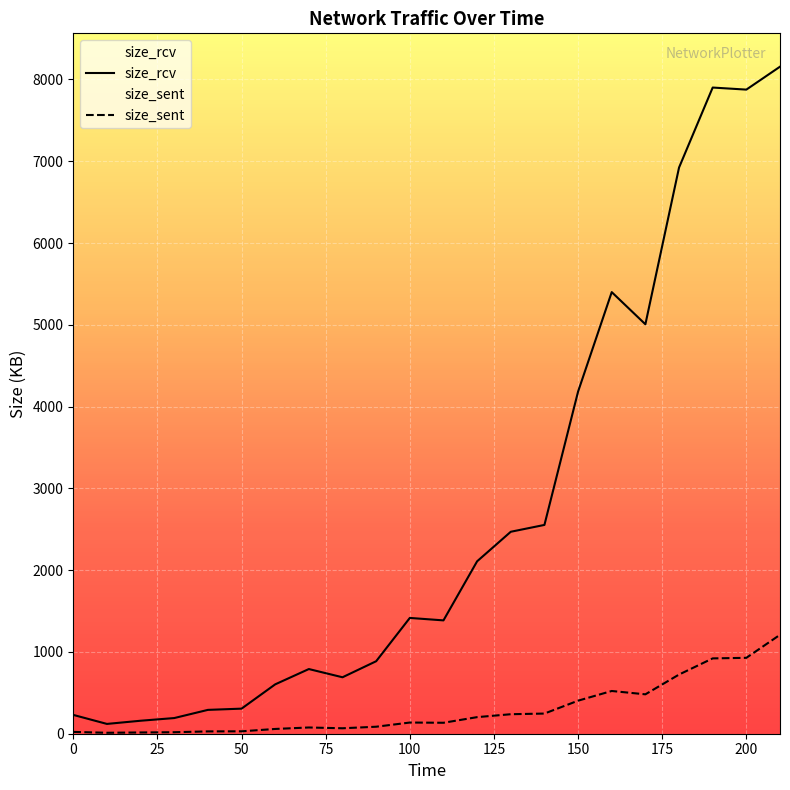

True or false: size_rcv and size_sent intersect in this chart.

False